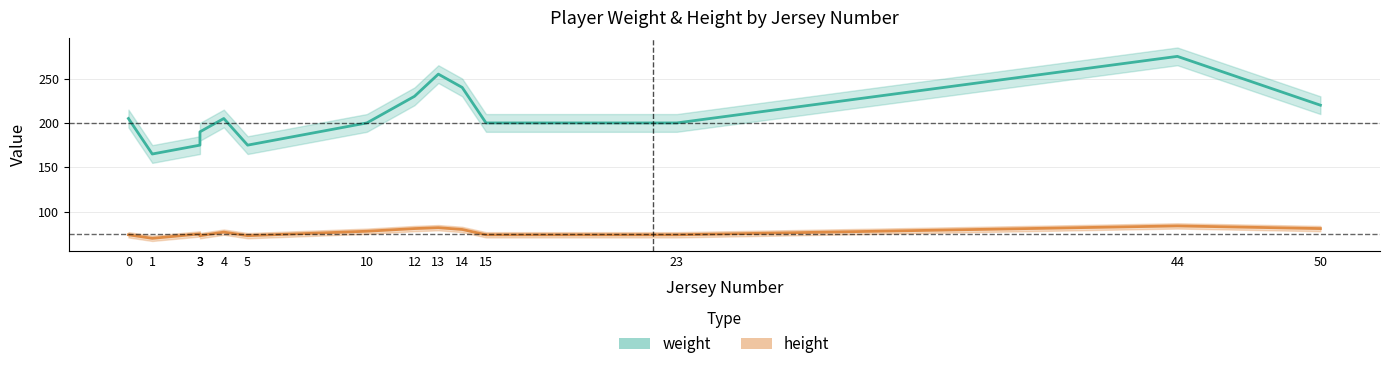

What is the value of the height point at the 3rd from the left?

75